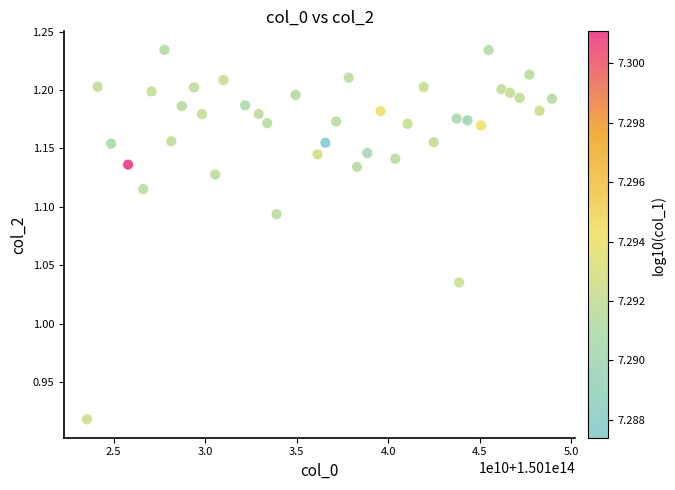

What is the range of Y values (max minus min)?

0.3